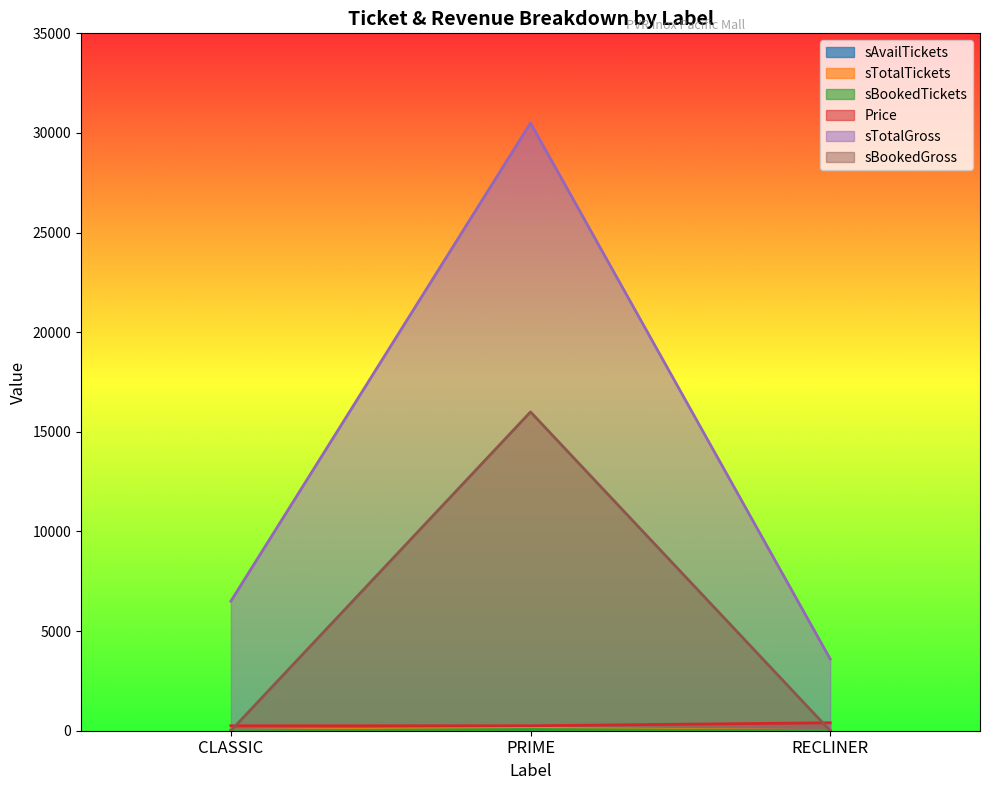

Is the value of sTotalTickets at CLASSIC greater than the value of sTotalGross at PRIME?

No